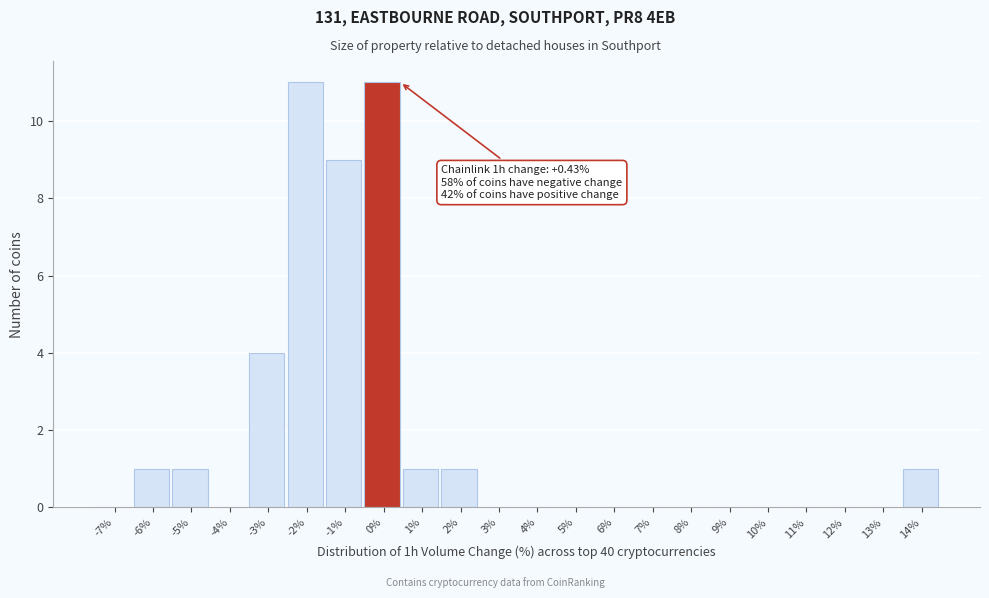

Reading left to right, transcribe all the data shown in this chart.

-7%=0	-6%=1	-5%=1	-4%=0	-3%=4	-2%=11	-1%=9	0%=11	1%=1	2%=1	3%=0	4%=0	5%=0	6%=0	7%=0	8%=0	9%=0	10%=0	11%=0	12%=0	13%=0	14%=1